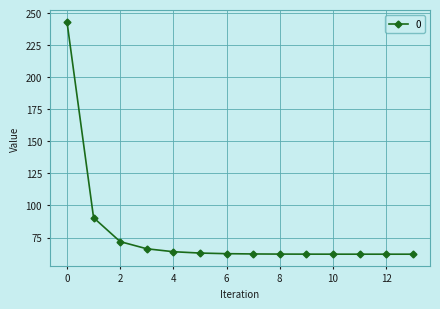

What is the smallest value displayed?

62.0